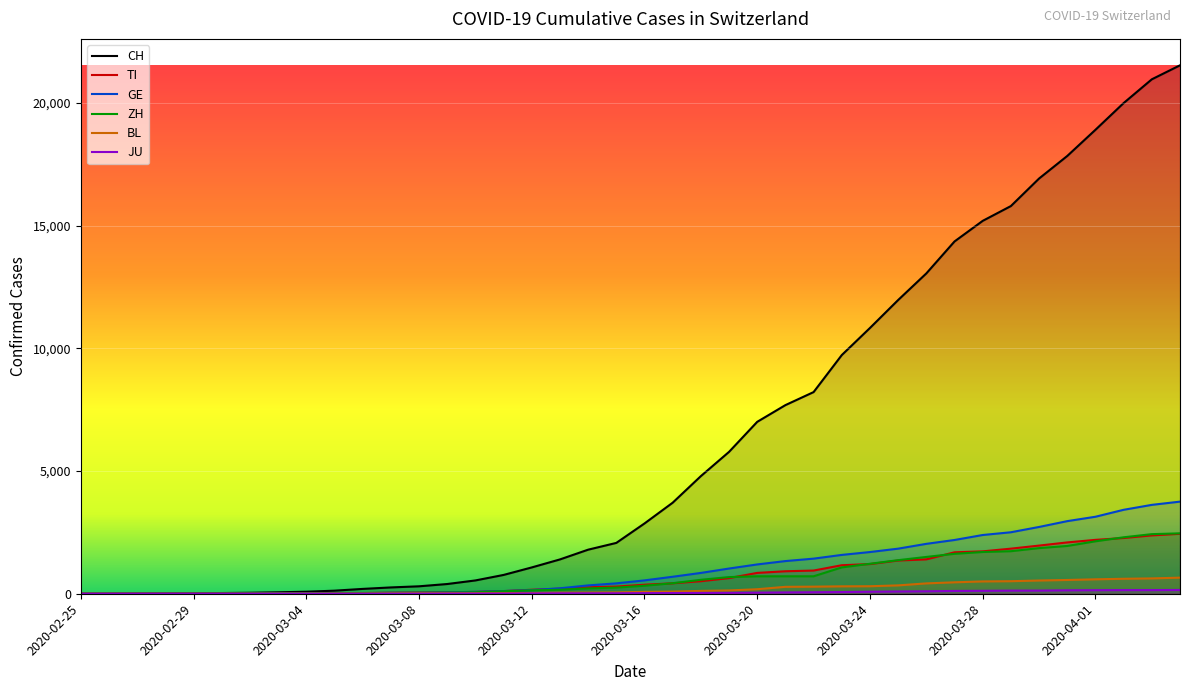

The ZH series shows 2300 at 2020-04-02. True or false?

True